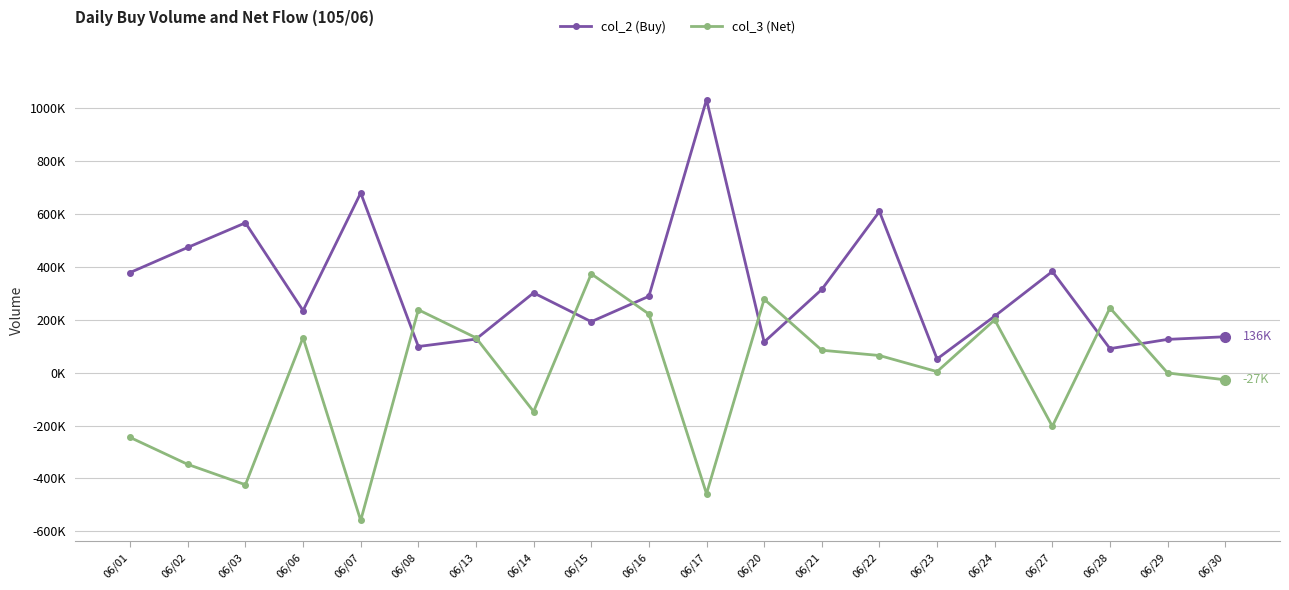

Reading left to right, extract all data points from this chart.

col_2 (Buy): 06/01=379000	06/02=474000	06/03=567000	06/06=235000	06/07=680000	06/08=99000	06/13=127000	06/14=302000	06/15=193000	06/16=289000	06/17=1033000	06/20=116000	06/21=315000	06/22=610000	06/23=52000	06/24=214000	06/27=383000	06/28=91000	06/29=126000	06/30=136000
col_3 (Net): 06/01=-245000	06/02=-347000	06/03=-424000	06/06=133000	06/07=-559000	06/08=238000	06/13=132000	06/14=-147000	06/15=374000	06/16=222000	06/17=-458000	06/20=278000	06/21=85000	06/22=65000	06/23=4000	06/24=200000	06/27=-203000	06/28=245000	06/29=-1000	06/30=-27000